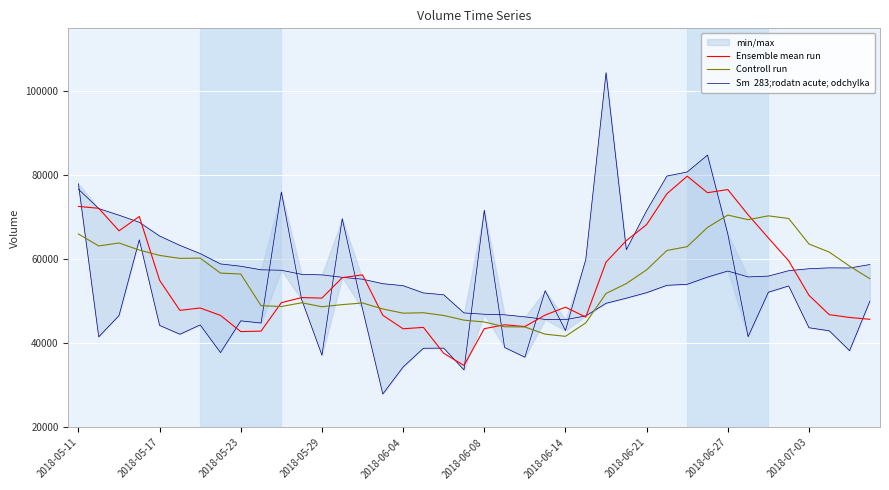

Is this an area chart (filled region under the line)?

No